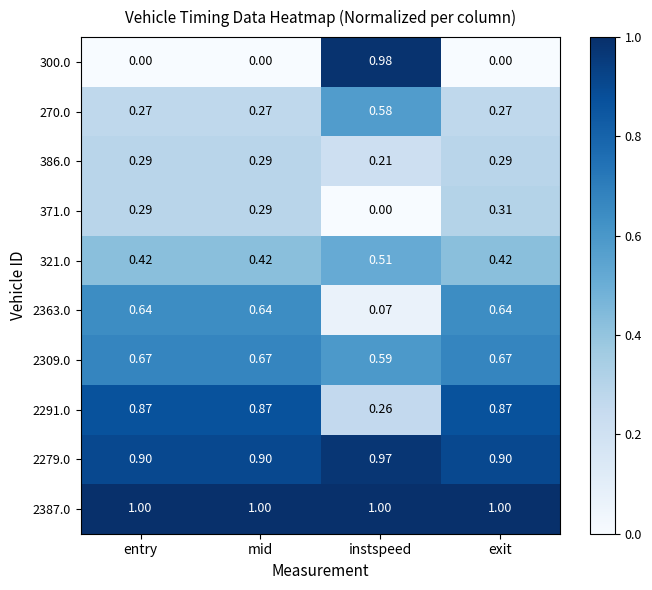

At which category is the sum across all series the highest?

exit